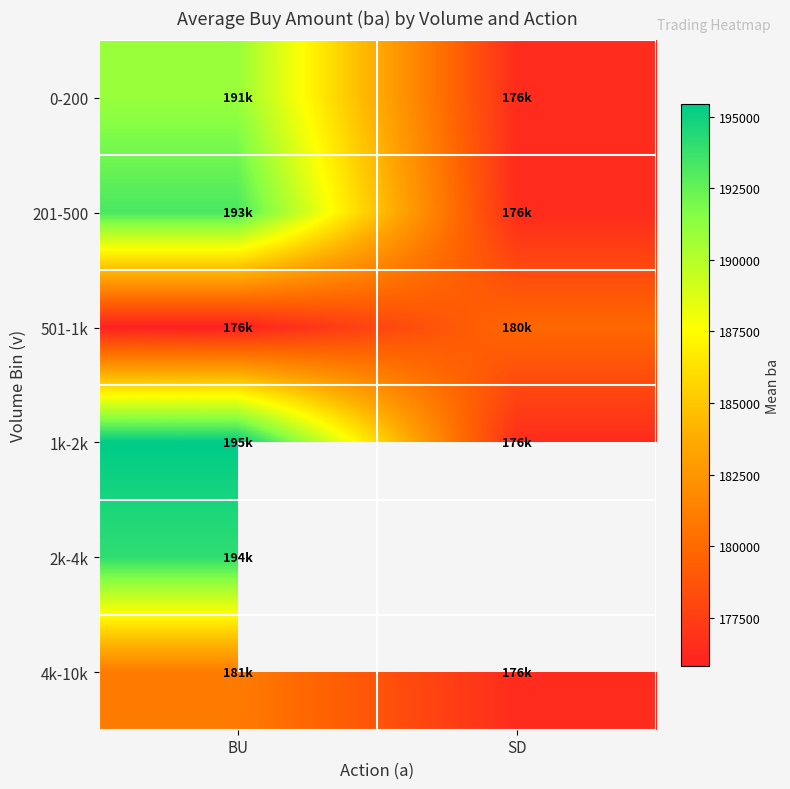

Between BU and SD, which is larger?

BU